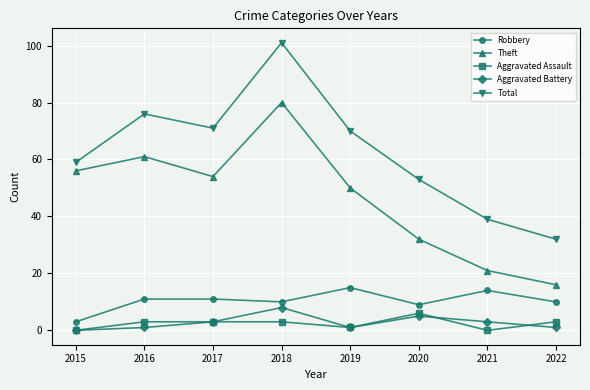

True or false: Robbery and Theft cross at least once.

False